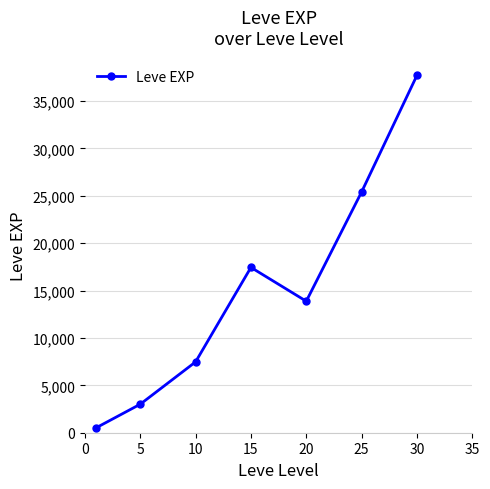

How many interior local peaks (higher than both neighbors) does the data have?

1